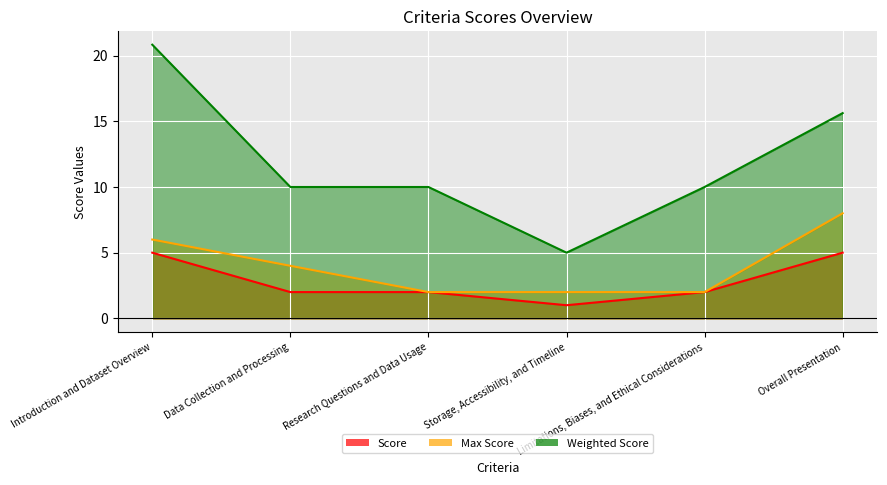

What position from the left is Overall Presentation?

6